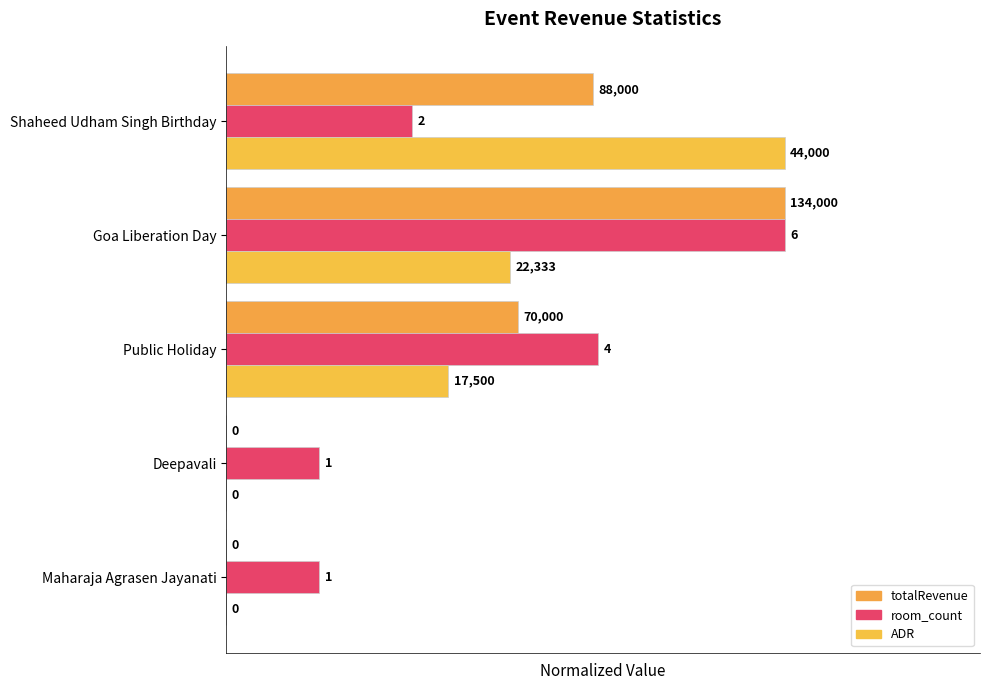

List the series in order of their overall mean, lowest first.

ADR, totalRevenue, room_count